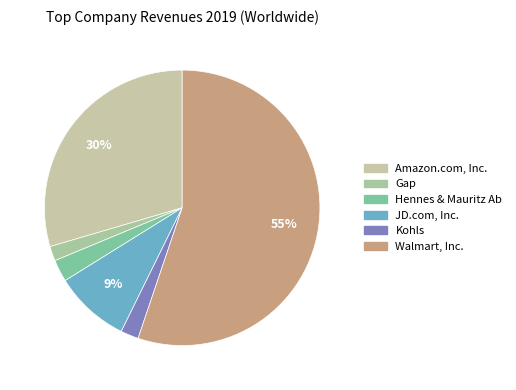

What is the smallest slice in the pie chart?

Gap